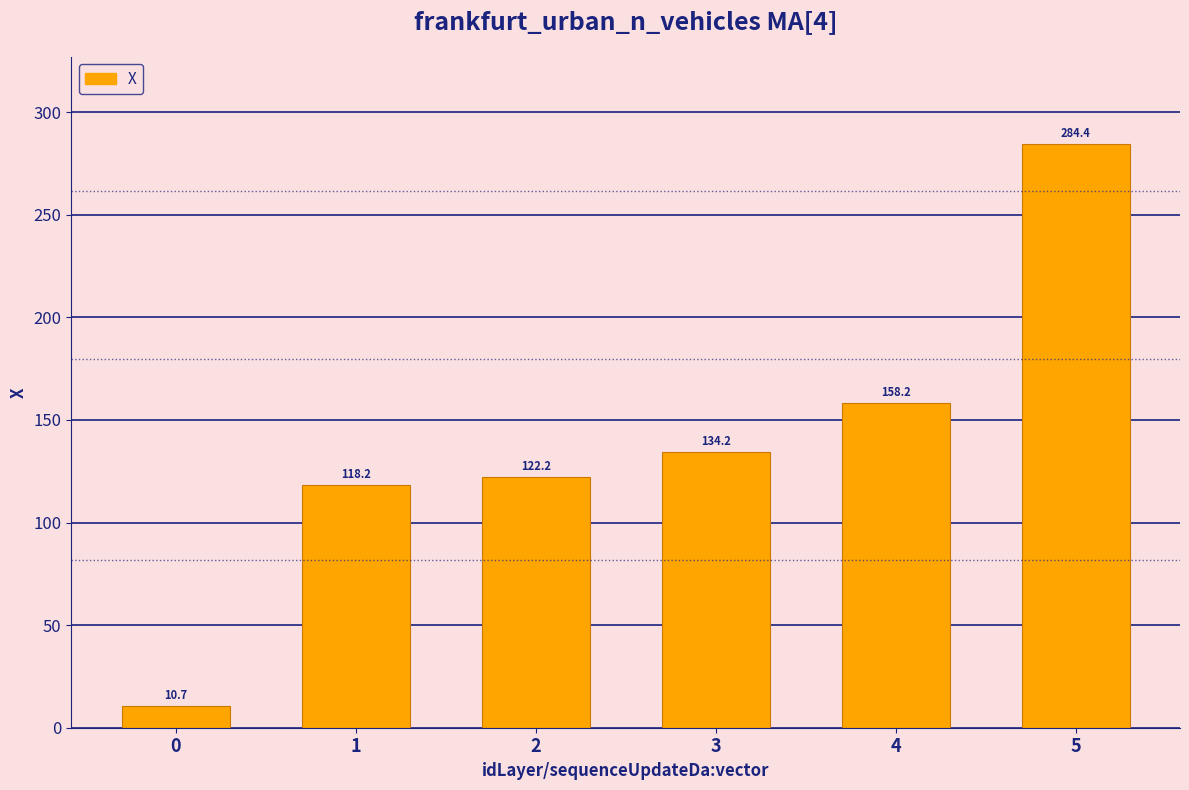

At which label does the data first exceed 134?

3